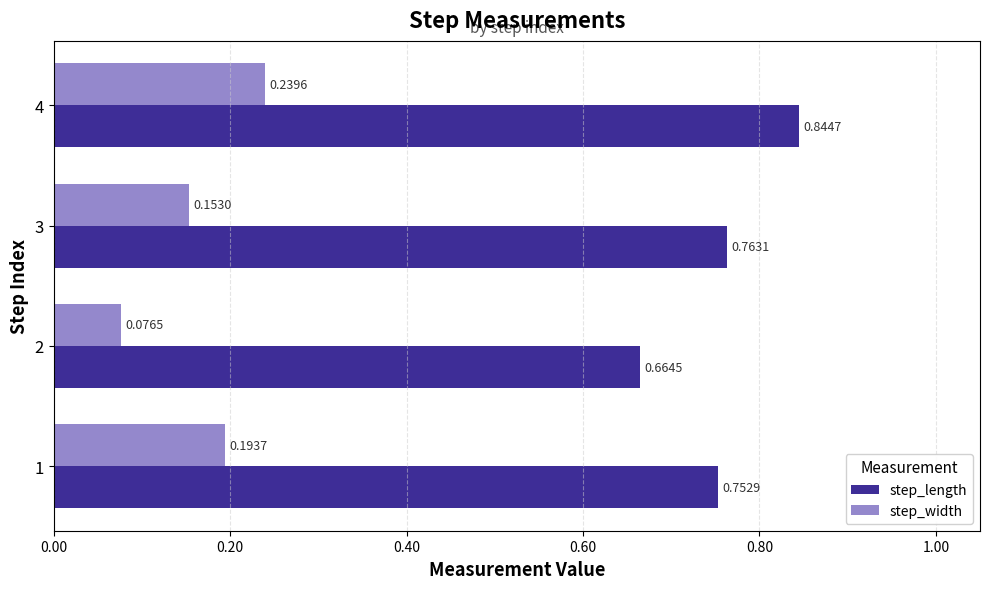

List the labels in order of step_length value, largest first.

4, 3, 1, 2